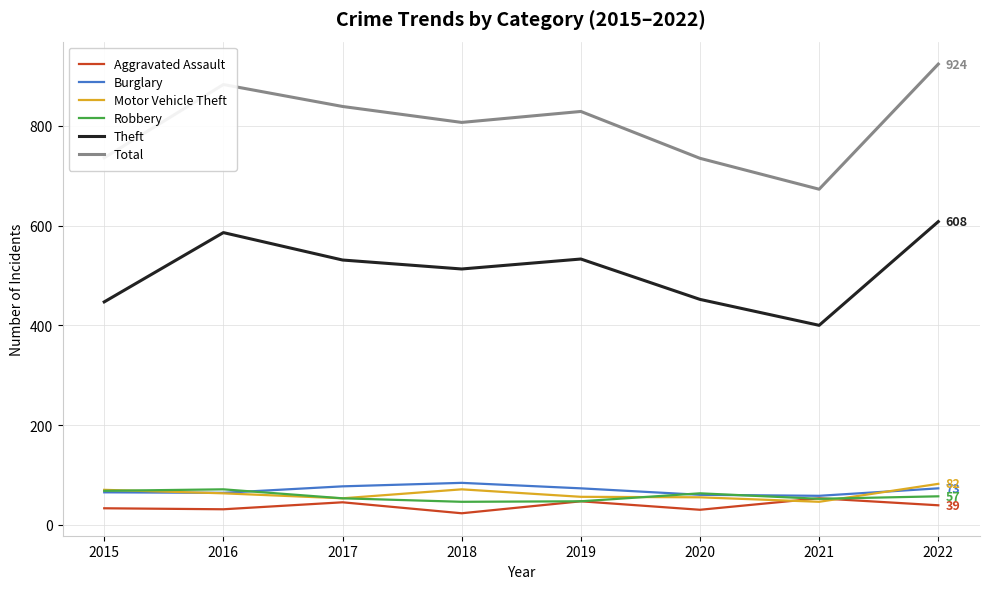

At which label does Aggravated Assault first exceed 39?

2017